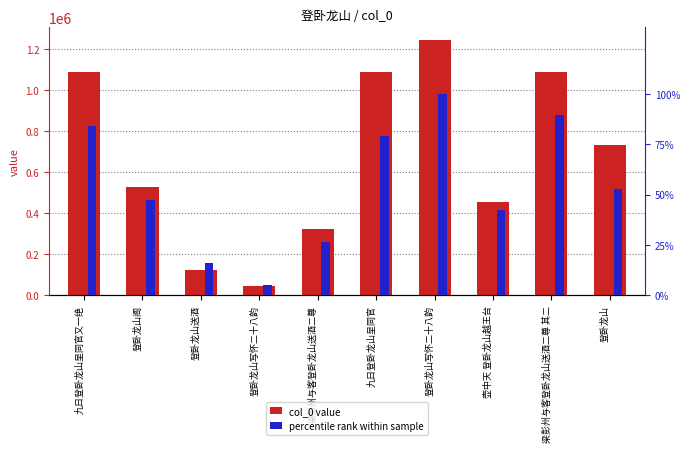

How many series are shown in this chart?

2